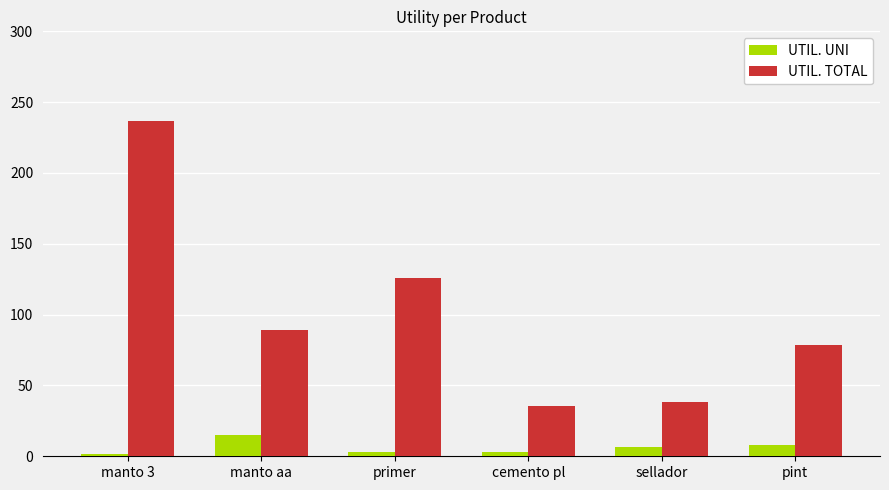

How many bars are there in each group?

2